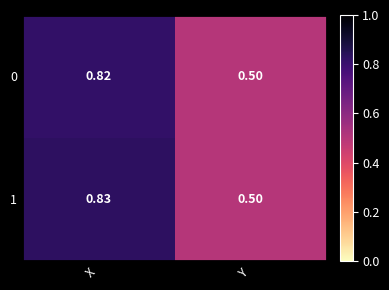

Rank the categories by 0 value from highest to lowest.

X, Y